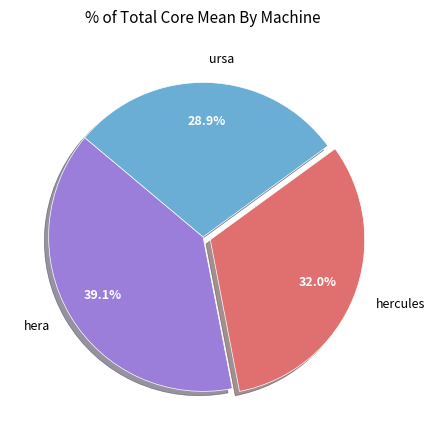

Rank the categories by value from highest to lowest.

hera, hercules, ursa